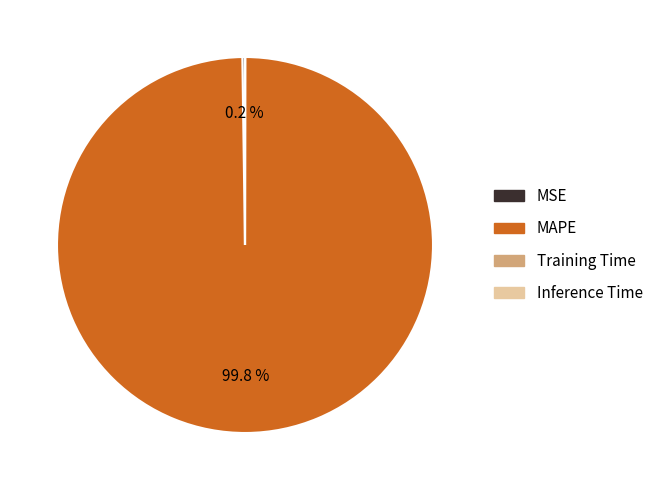

Is there a majority slice in this chart?

Yes